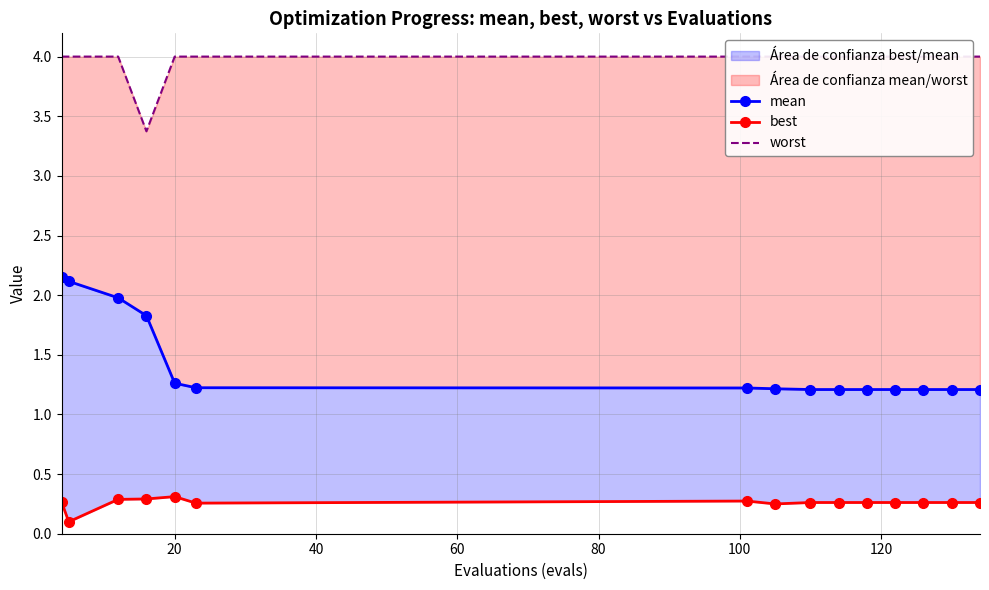

True or false: mean and best cross at least once.

False